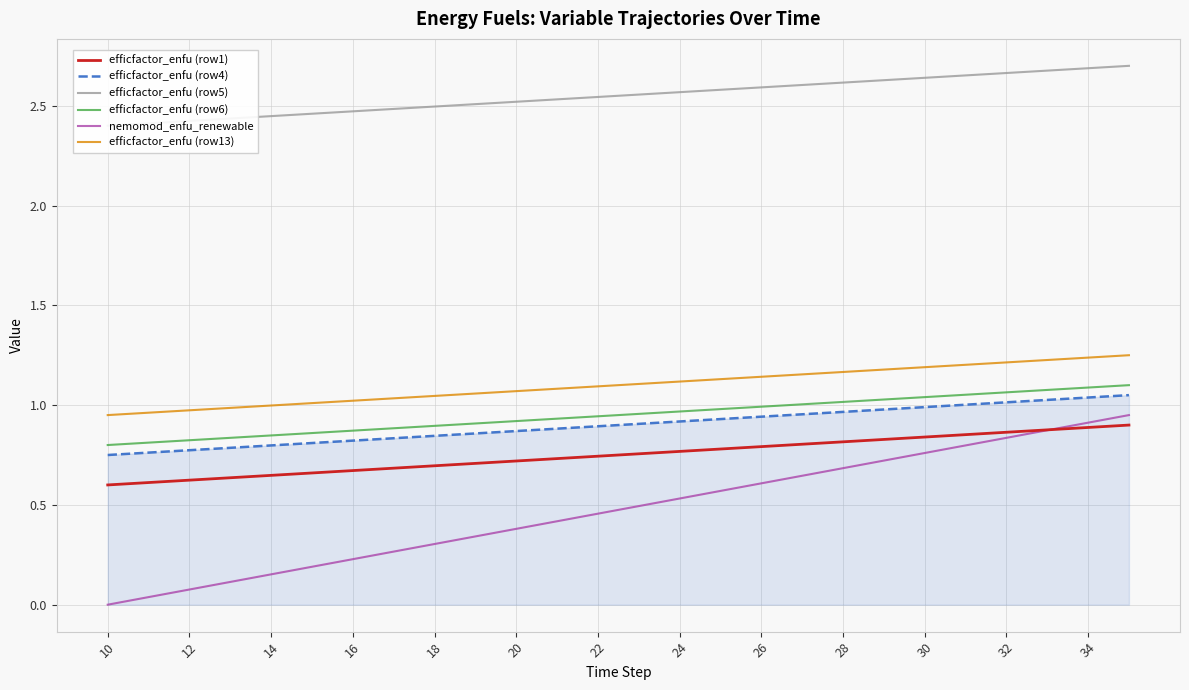

List the series in order of their peak value, highest first.

efficfactor_enfu (row5), efficfactor_enfu (row13), efficfactor_enfu (row6), efficfactor_enfu (row4), nemomod_enfu_renewable, efficfactor_enfu (row1)